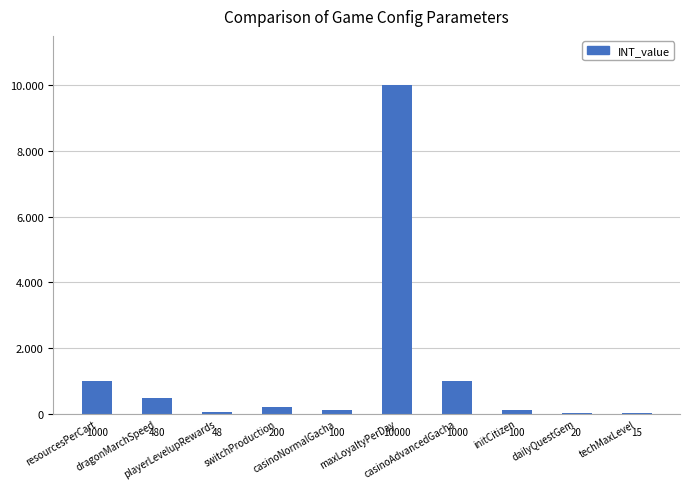

What position from the right is switchProduction?

7